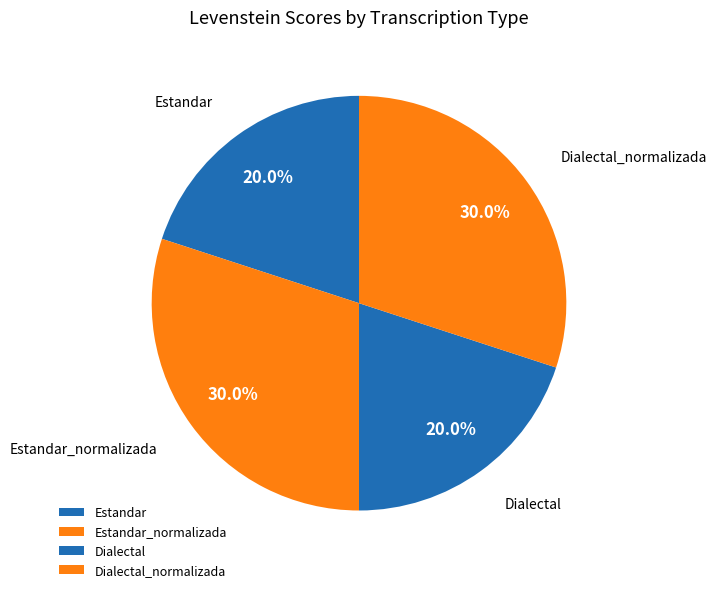

To the nearest percent, what is the difference between the Dialectal and Estandar_normalizada slice percentages?

10%